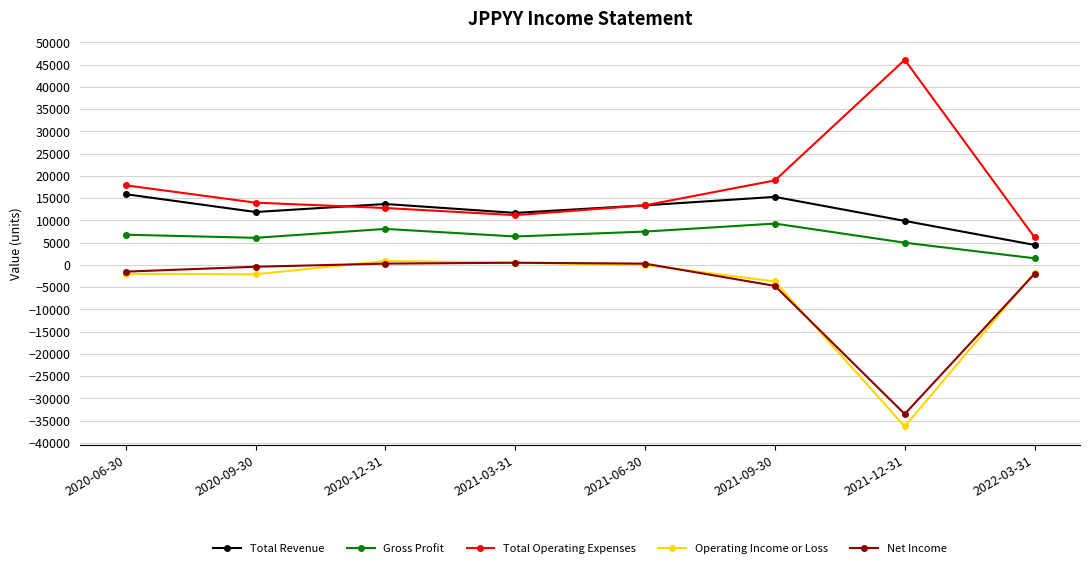

The value of Total Revenue at 2020-09-30 is 11900. True or false?

True